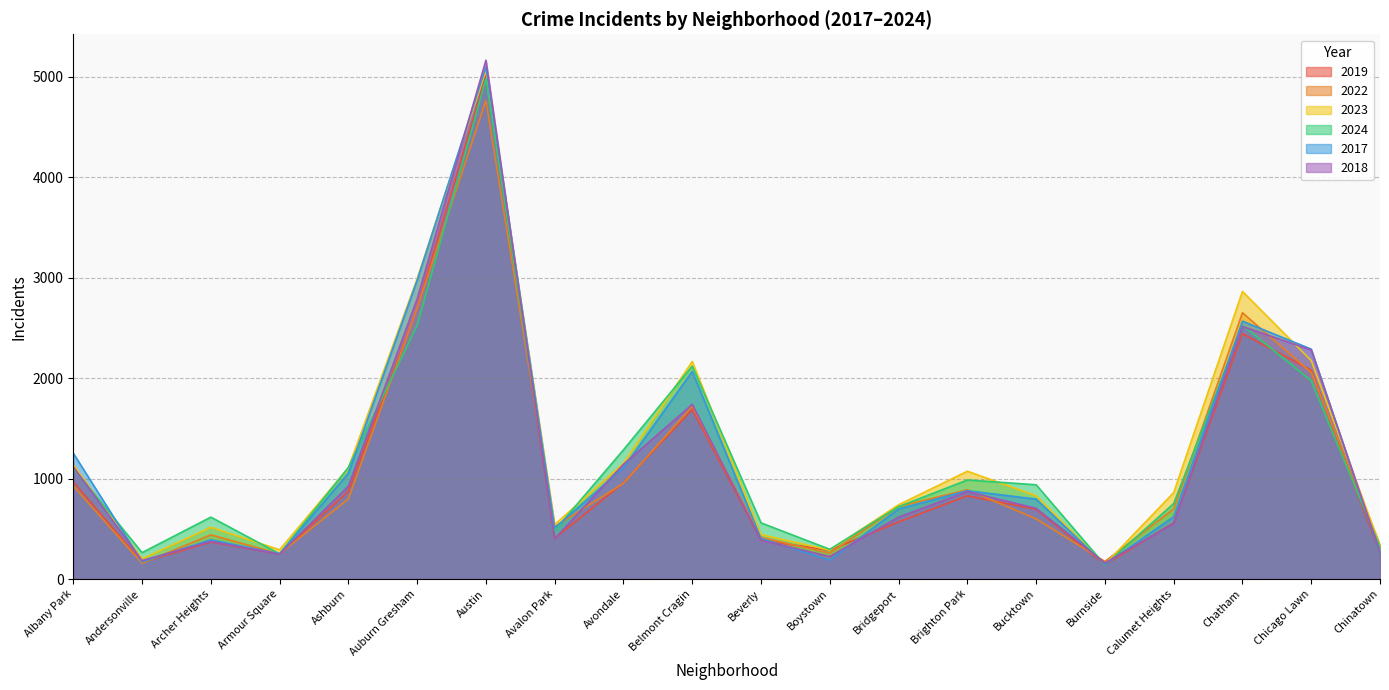

After their last crossing, which series has the higher values: 2024 or 2019?

2024